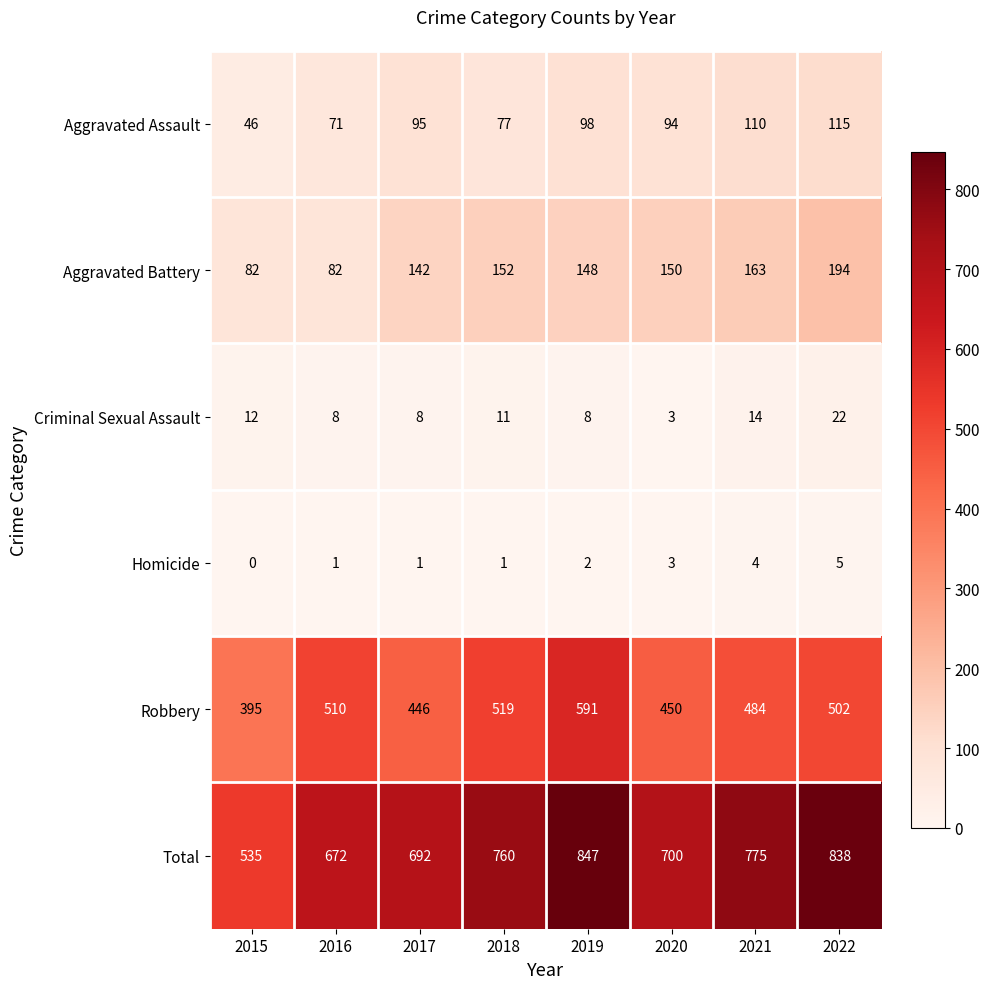

How many categories are shown in the chart?

8